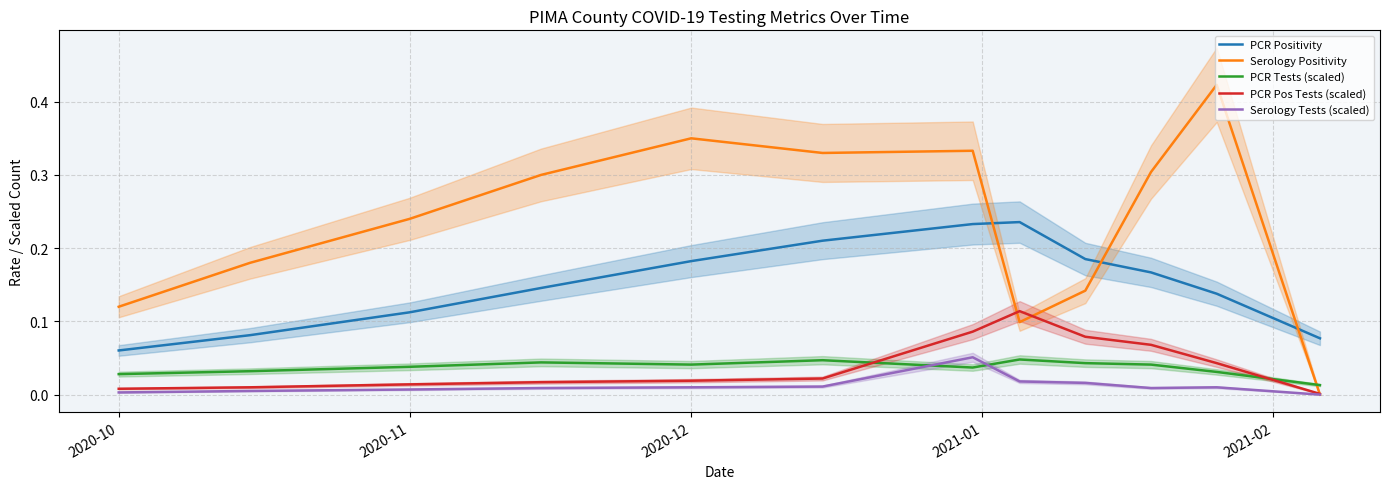

True or false: PCR Tests (scaled) and PCR Pos Tests (scaled) cross at least once.

True